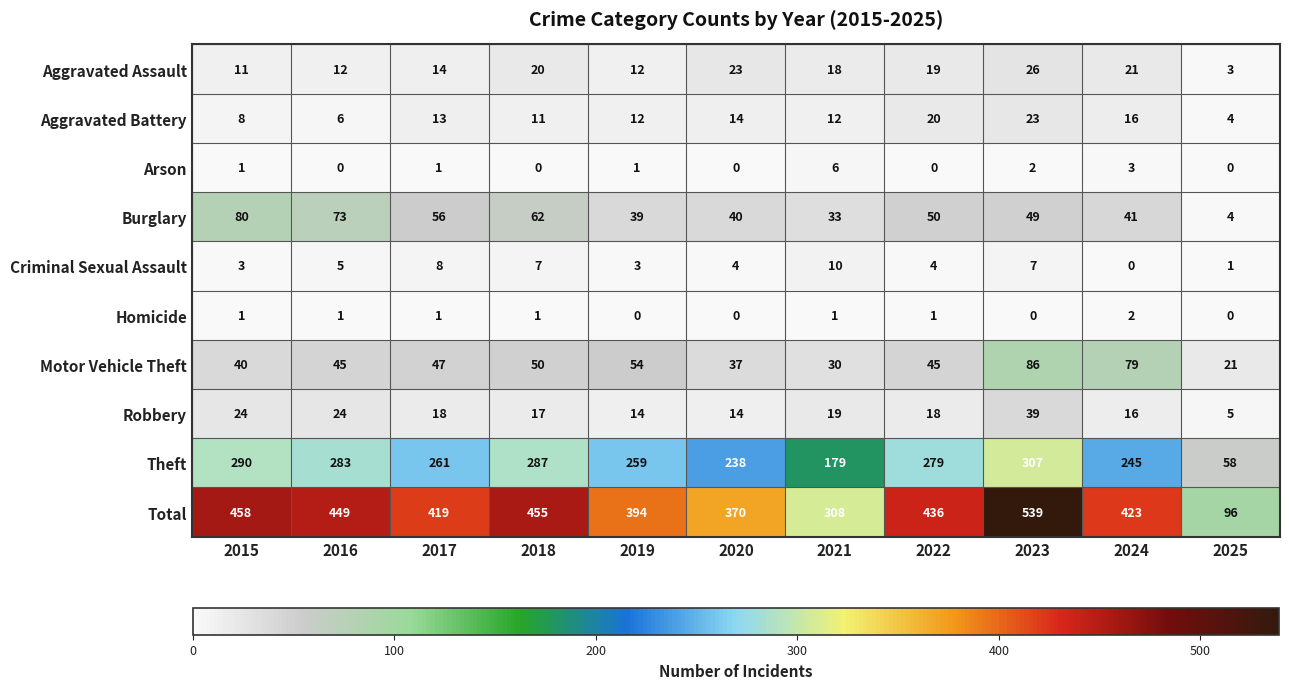

Is it true that Arson equals 0 at 2018?

True